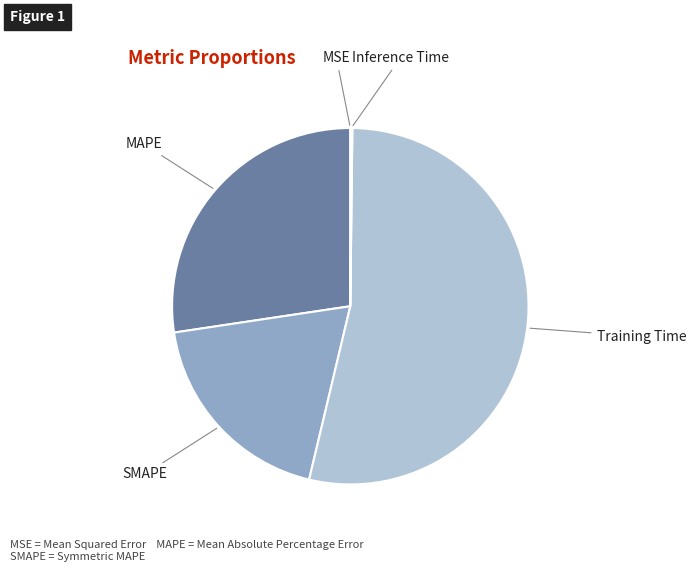

True or false: MAPE accounts for 15% of the total.

False